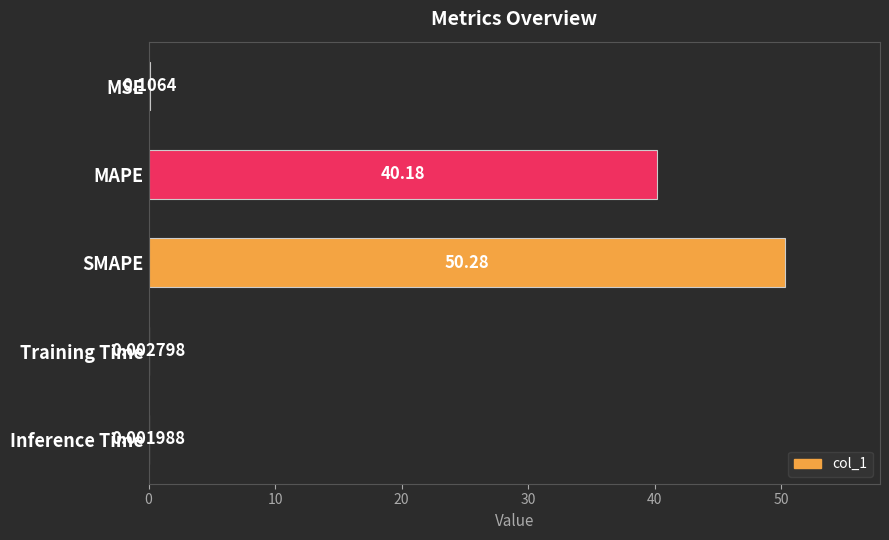

At which label is the value closest to 25?

MAPE